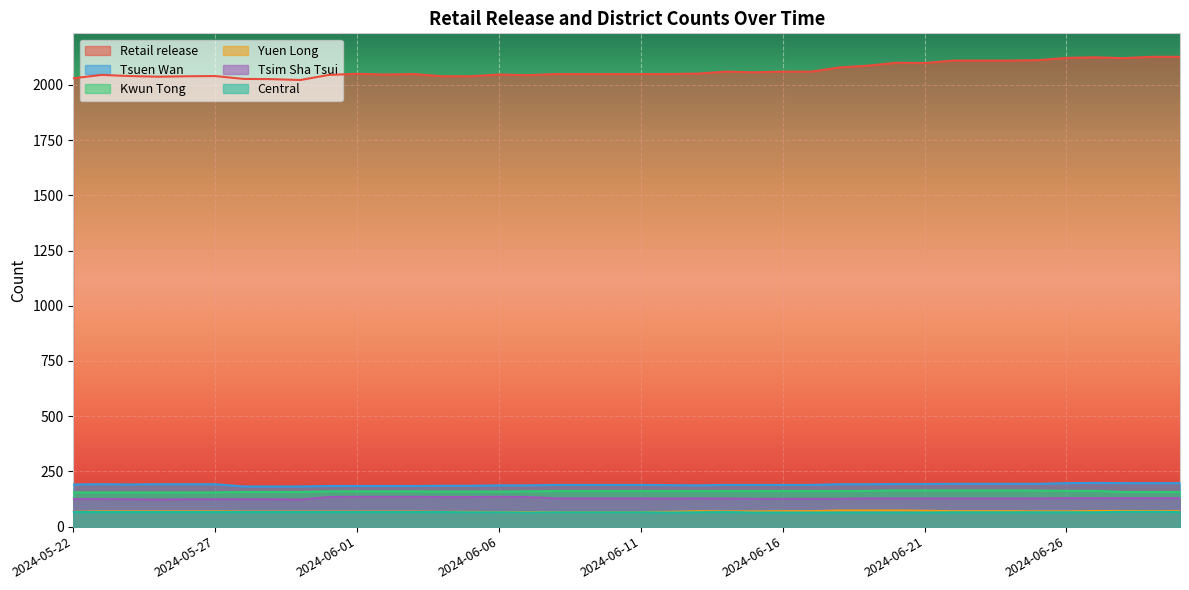

Which series has the widest spread of values?

Retail release